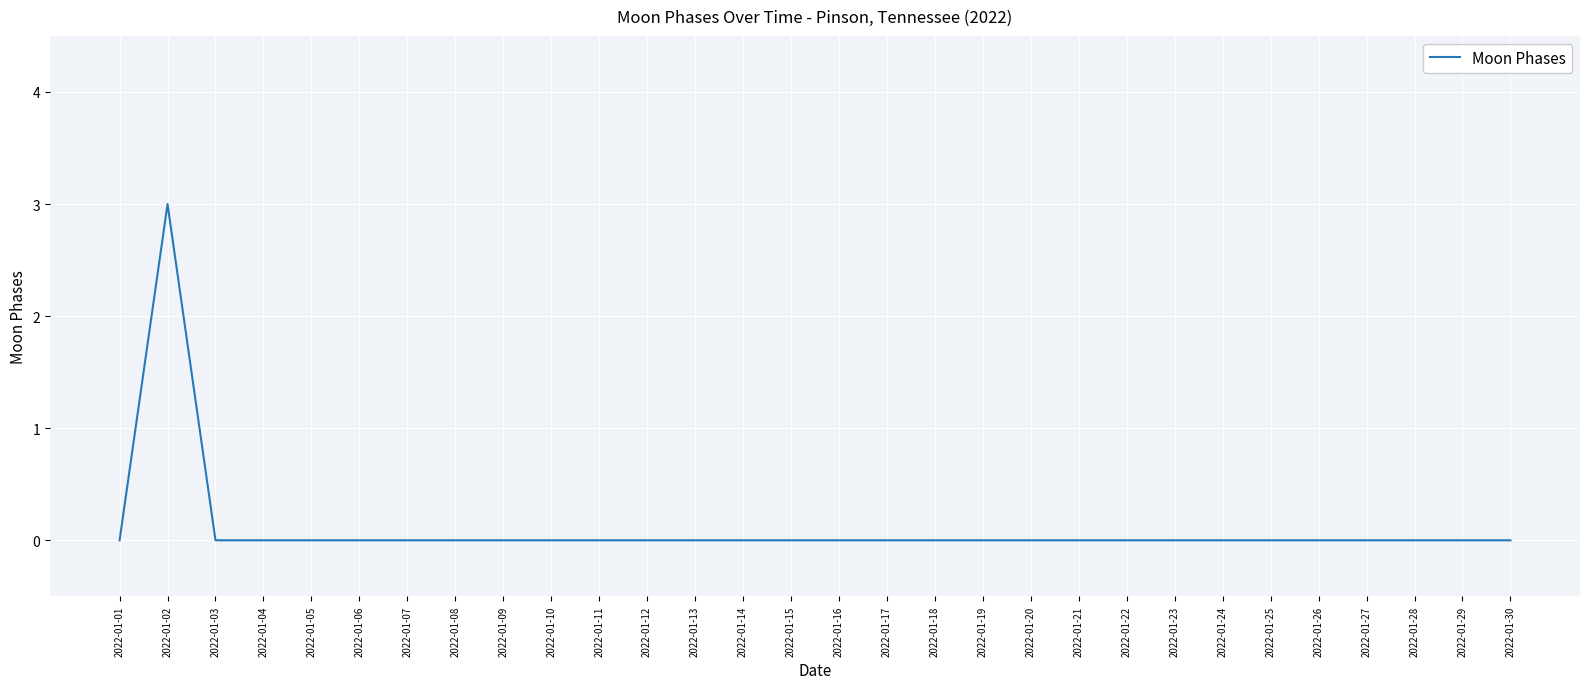

What is the difference between the maximum and minimum values?

3